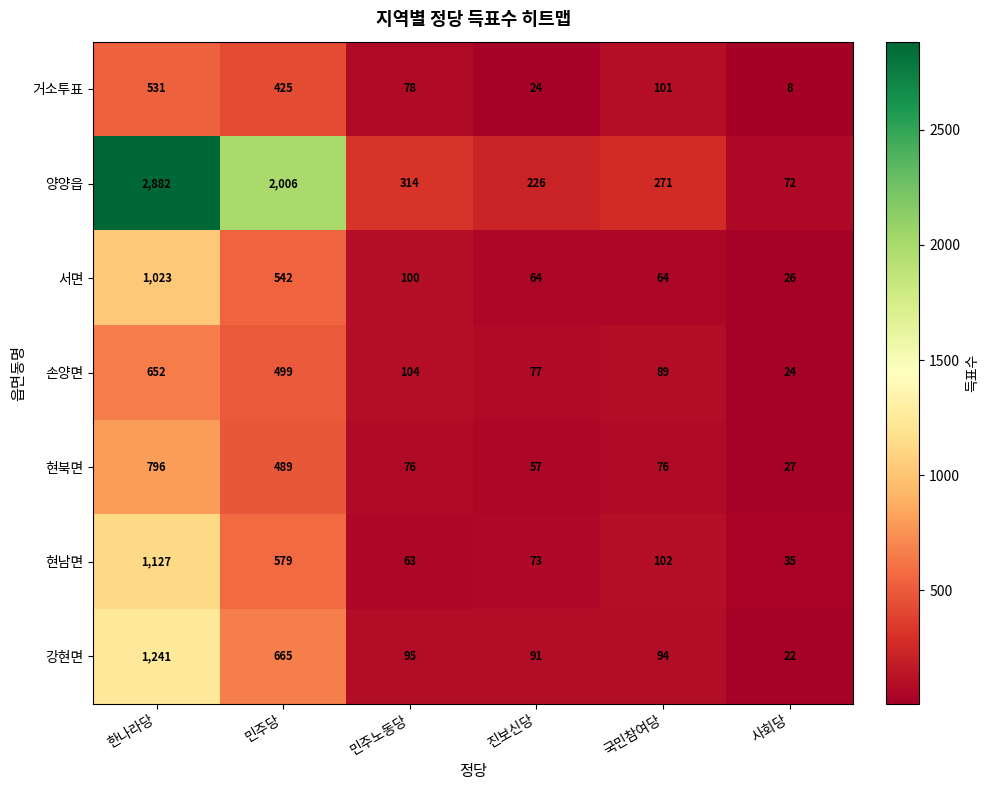

What is the difference between the maximum and minimum values in the 거소투표 series?

523